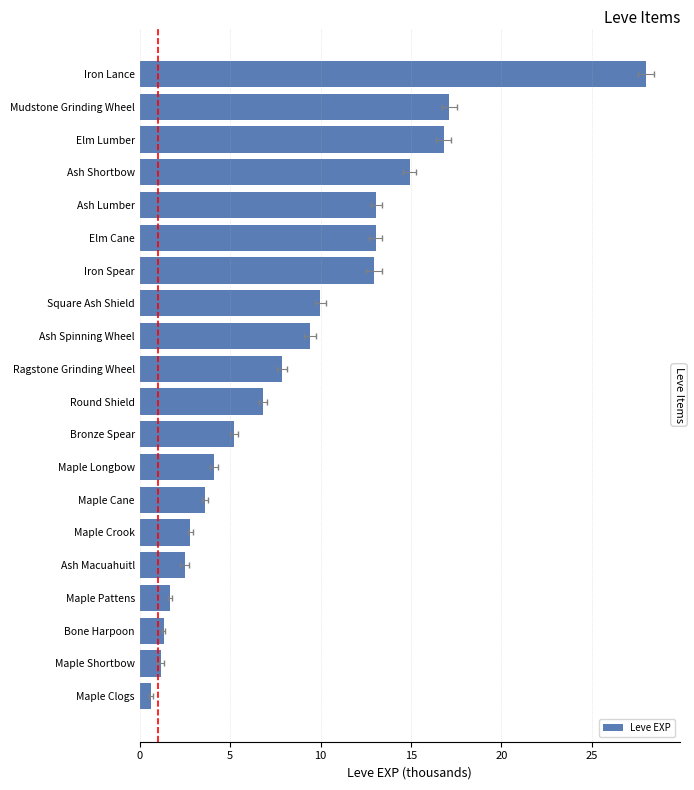

Is it true that the value at Maple Crook is 2.8?

True